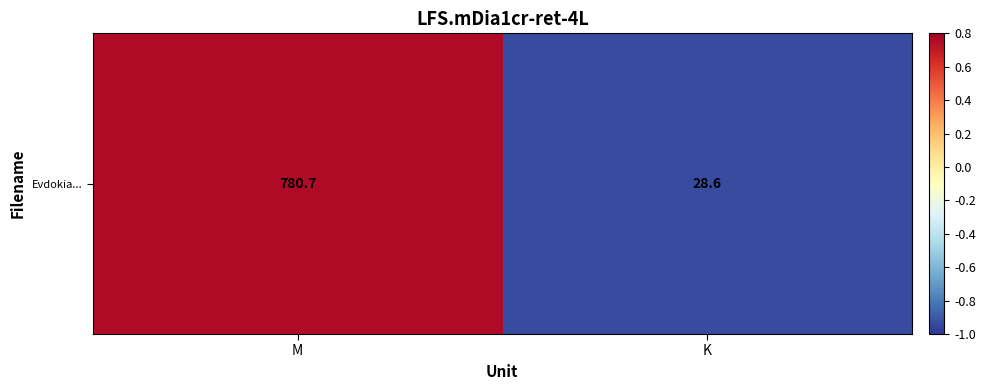

What is the greatest value displayed?

780.7